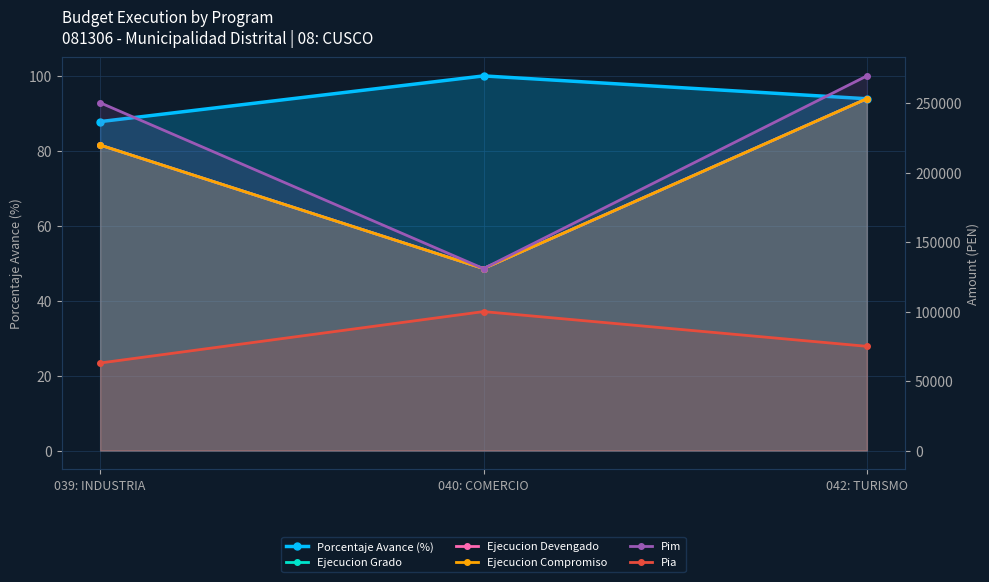

What are all the series names shown in the legend?

Porcentaje Avance (%), Ejecucion Grado, Ejecucion Devengado, Ejecucion Compromiso, Pim, Pia